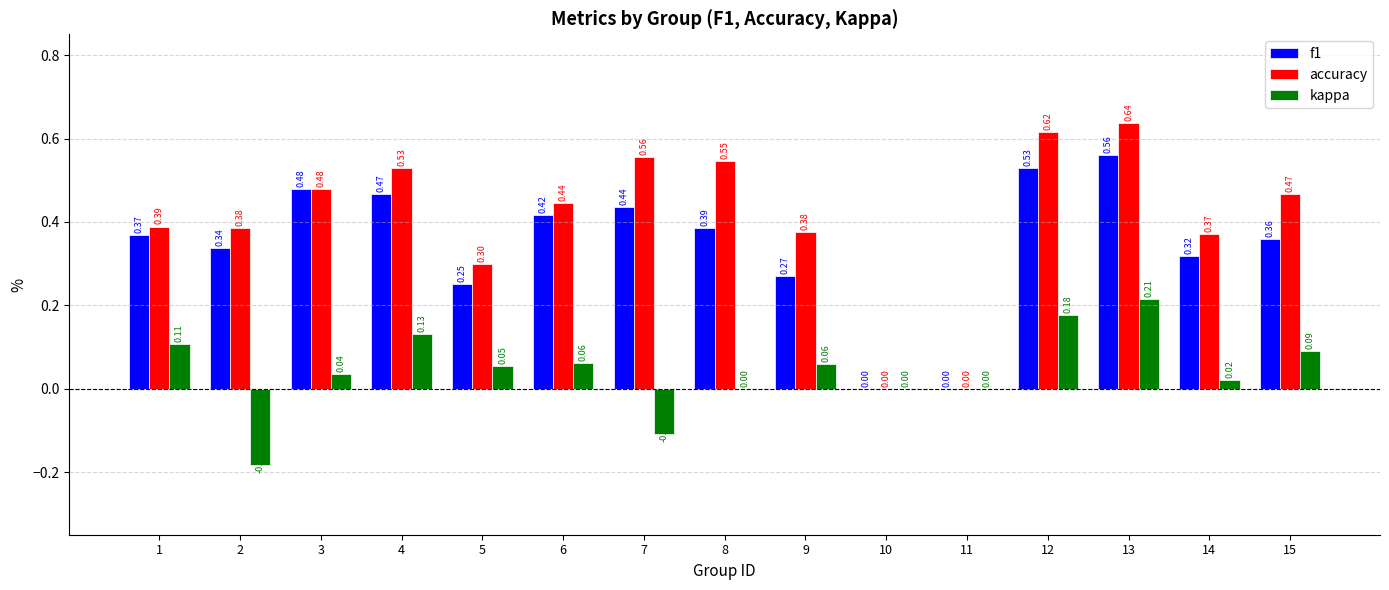

Which series changed the most between 9 and 11?

accuracy